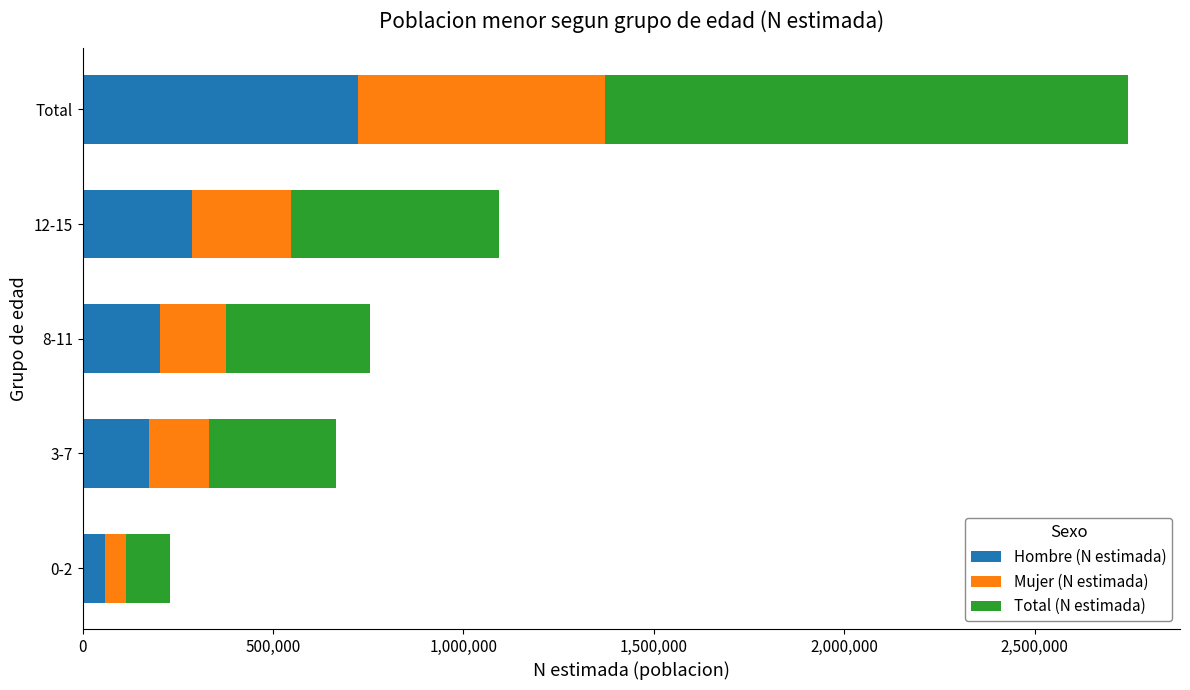

At which category is the sum across all series the highest?

Total